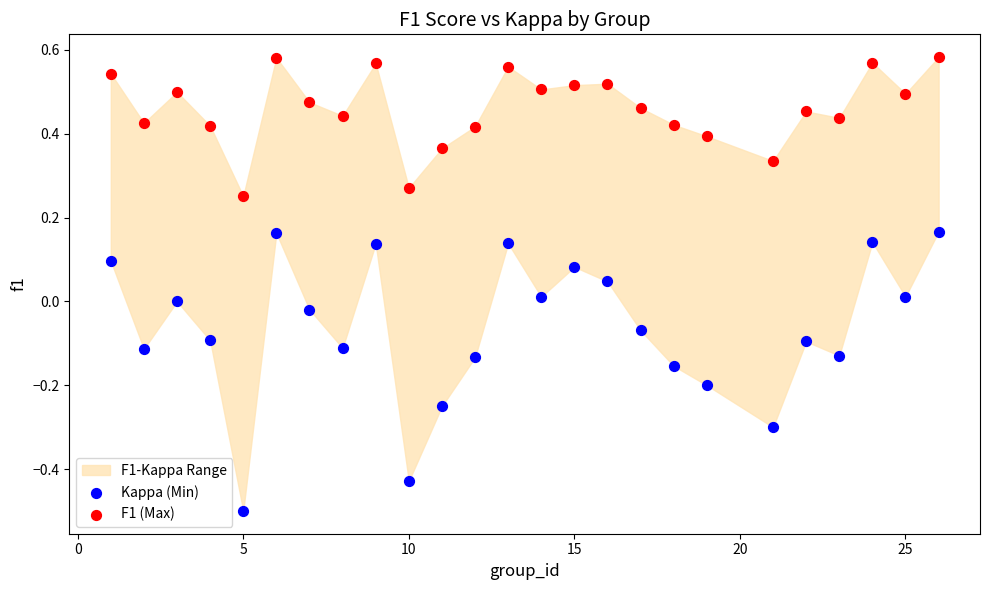

Across all data points, what is the range of Y values (max minus min)?

1.1